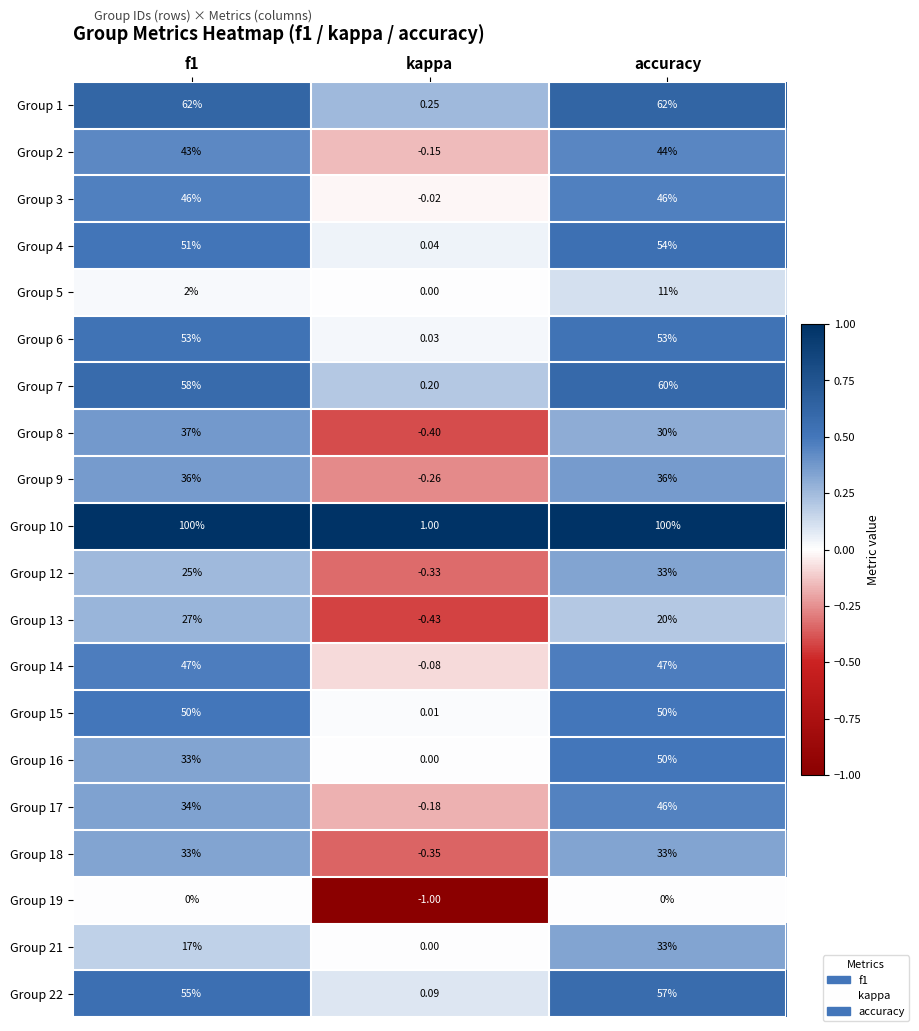

Where is Group 10 nearest to the value 50?

kappa